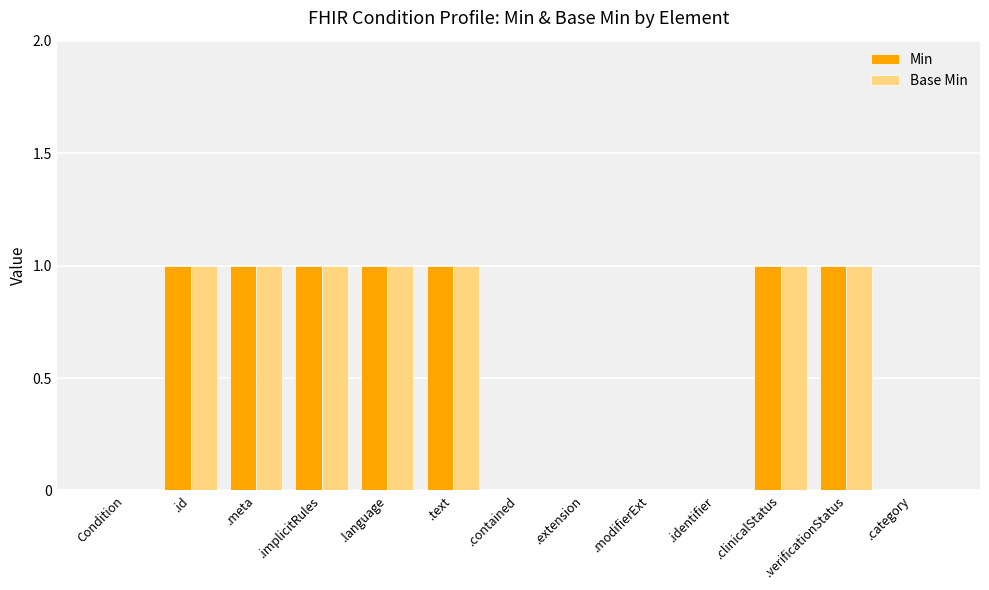

The value of Base Min at .text is 1. True or false?

True